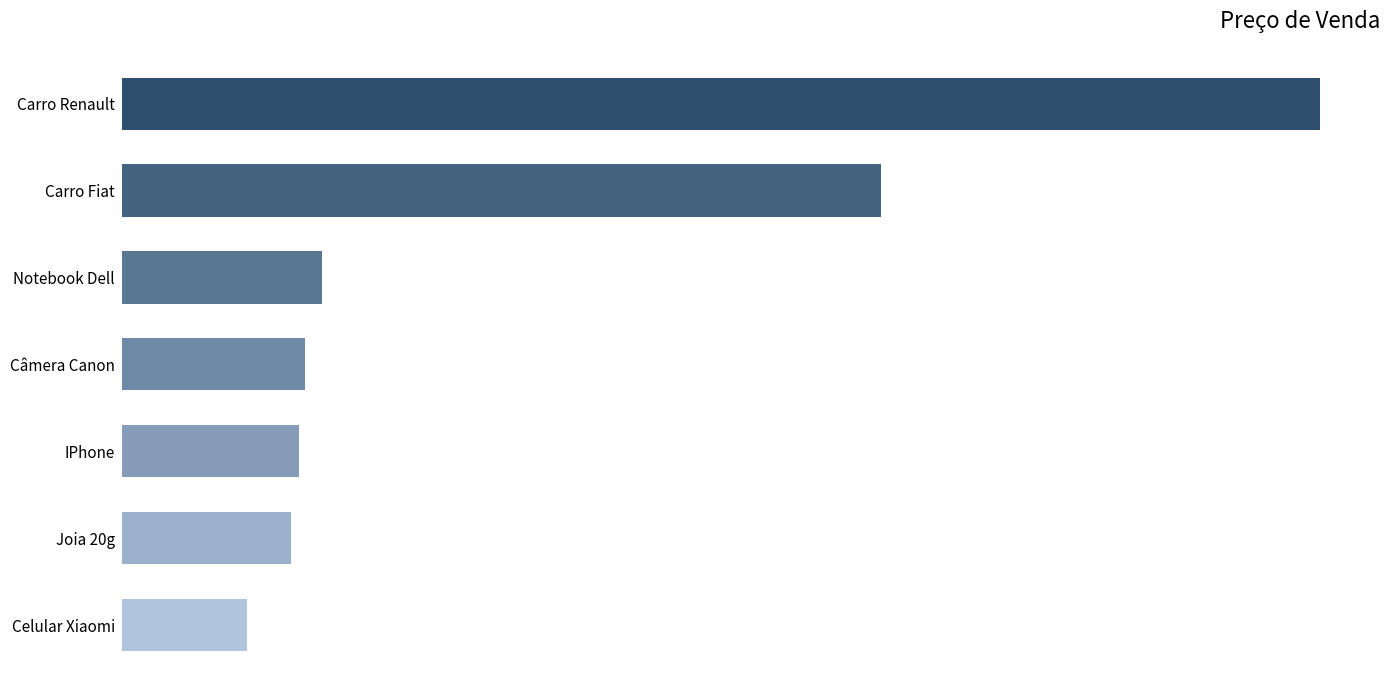

Are the bars horizontal?

Yes